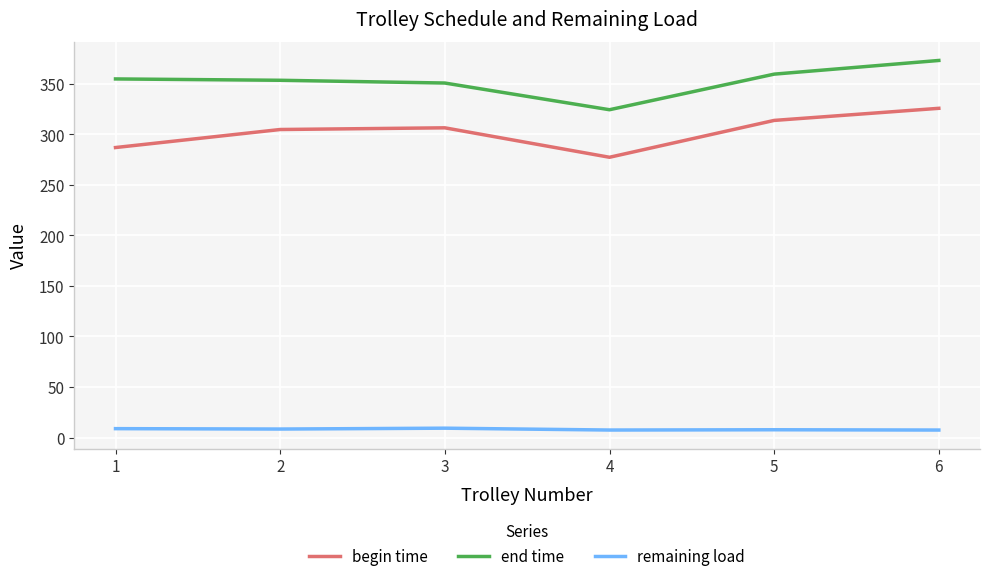

What is the total value across all series at 2?

666.6